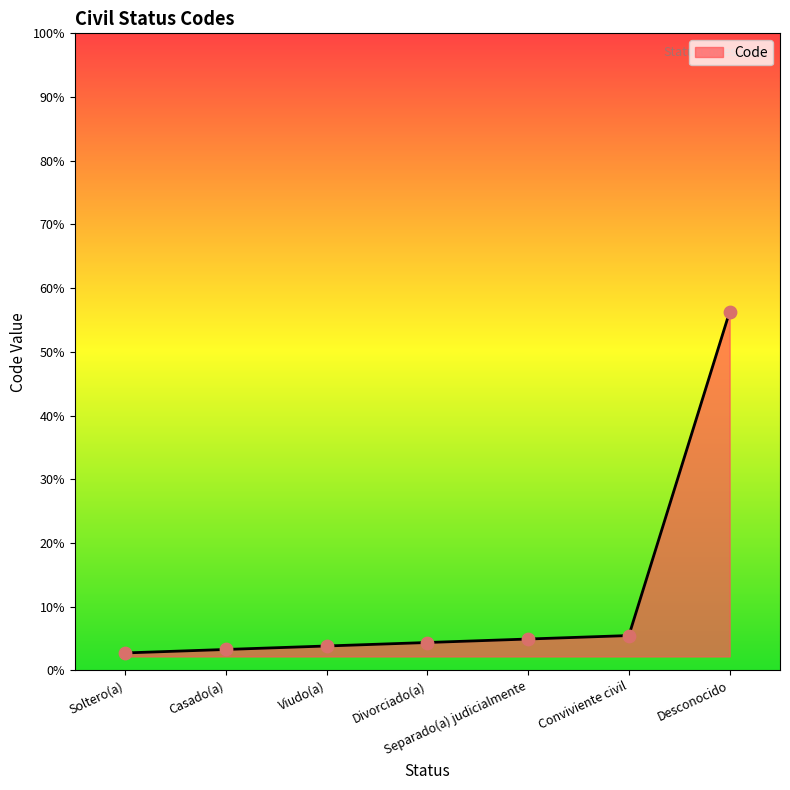

Is this an area chart (filled region under the line)?

Yes